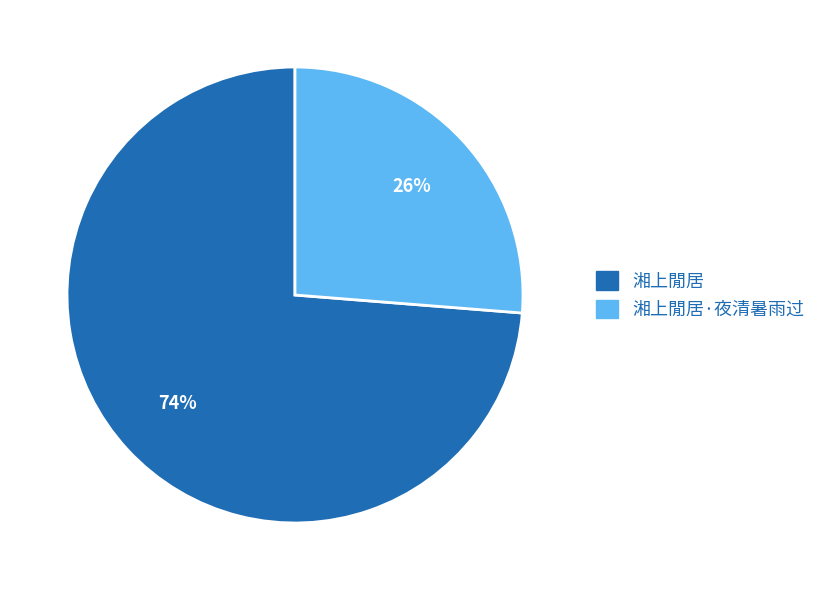

Does any single category account for the majority?

Yes